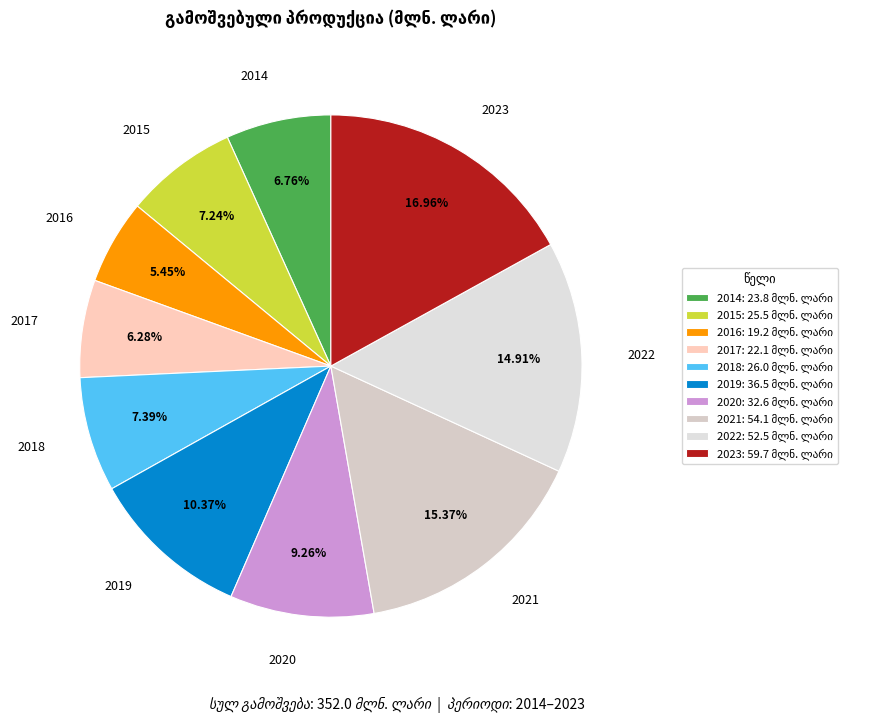

Is there a majority slice in this chart?

No